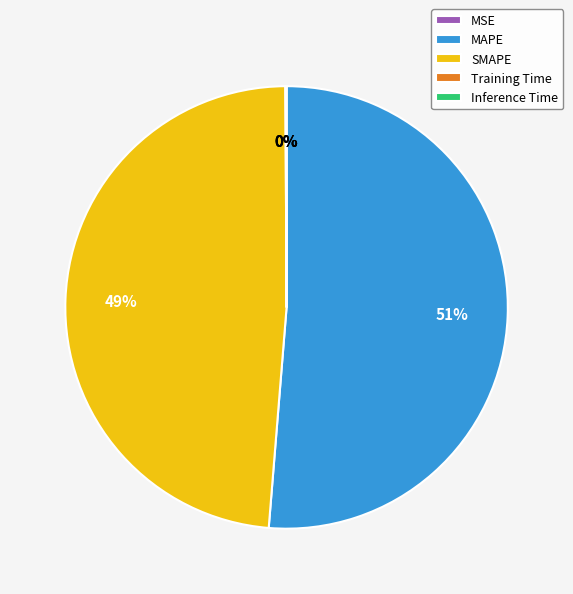

Is it true that SMAPE is 63% of the pie?

False